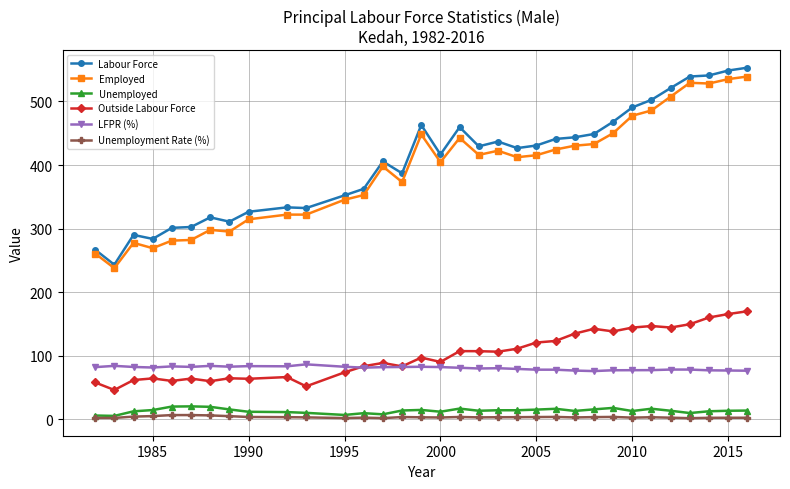

What is the maximum value for Outside Labour Force?

170.0